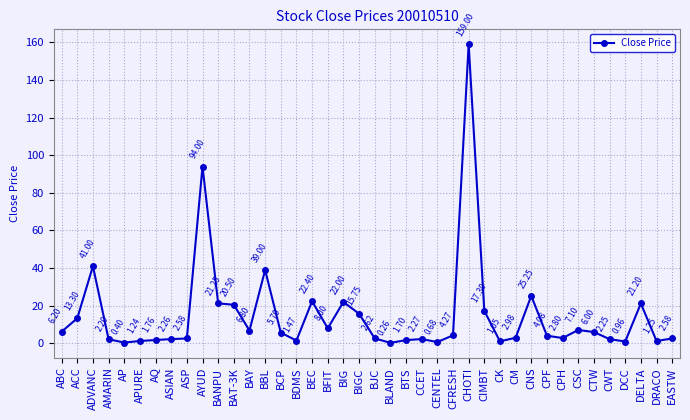

What is the change in value from AYUD to BAT-3K?

-73.5